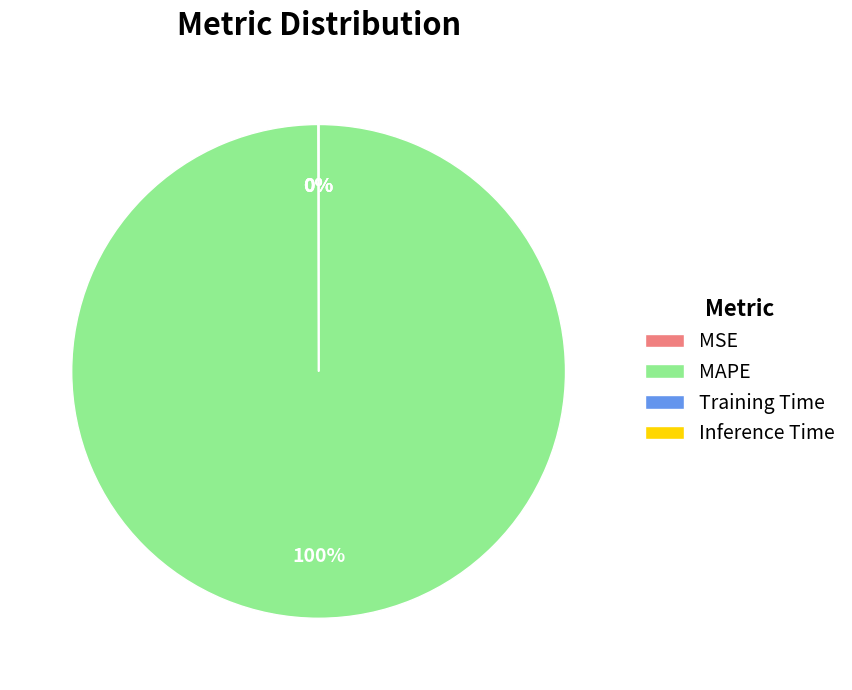

Which slice is the largest?

MAPE